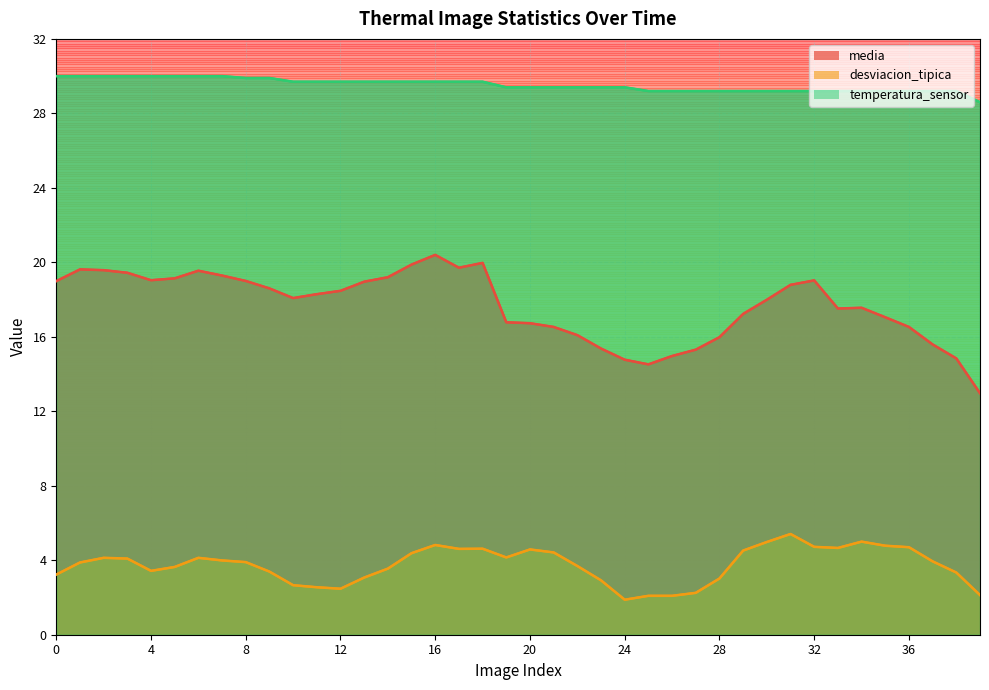

The value of temperatura_sensor at 13 is 41.4. True or false?

False